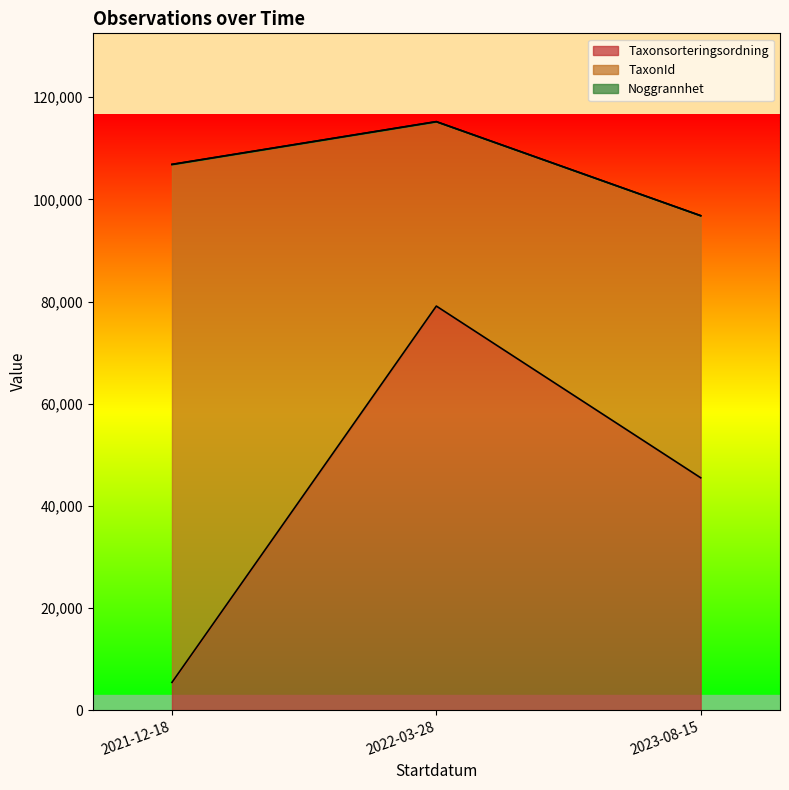

Rank the categories by Taxonsorteringsordning value from highest to lowest.

2022-03-28, 2023-08-15, 2021-12-18